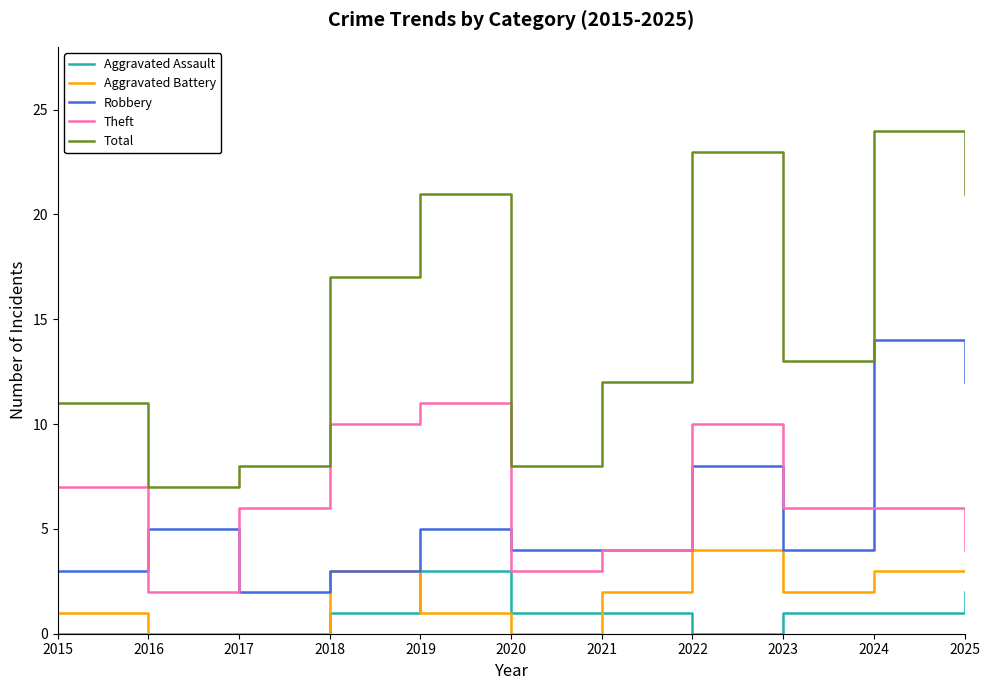

What are all the series names shown in the legend?

Aggravated Assault, Aggravated Battery, Robbery, Theft, Total